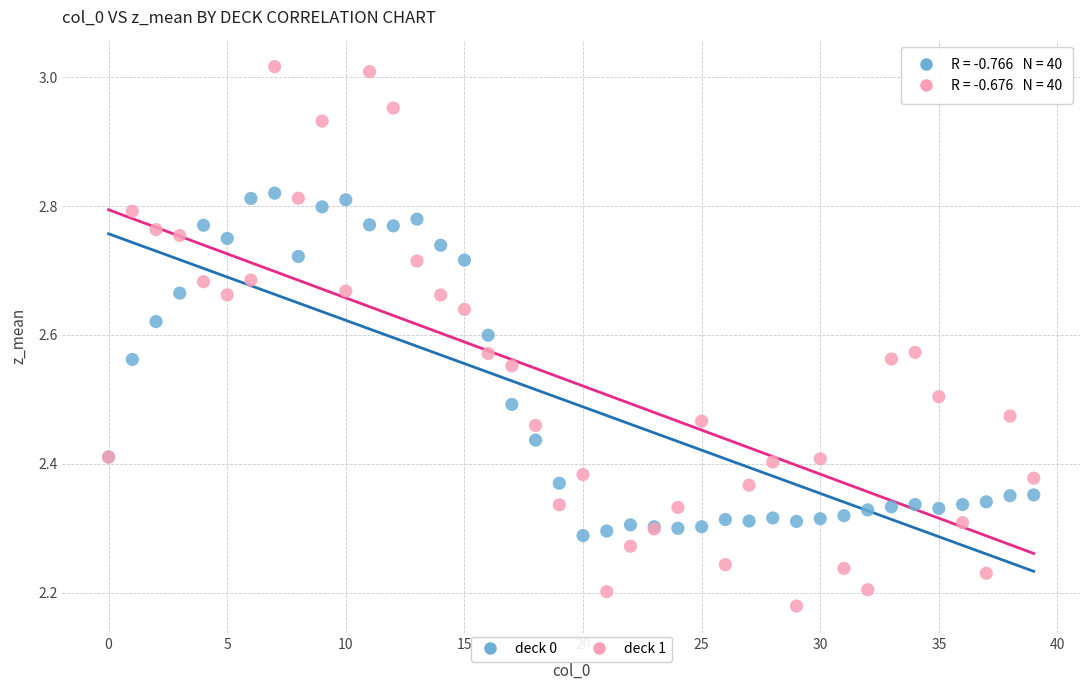

Which series contains the lowest Y value?

deck 1